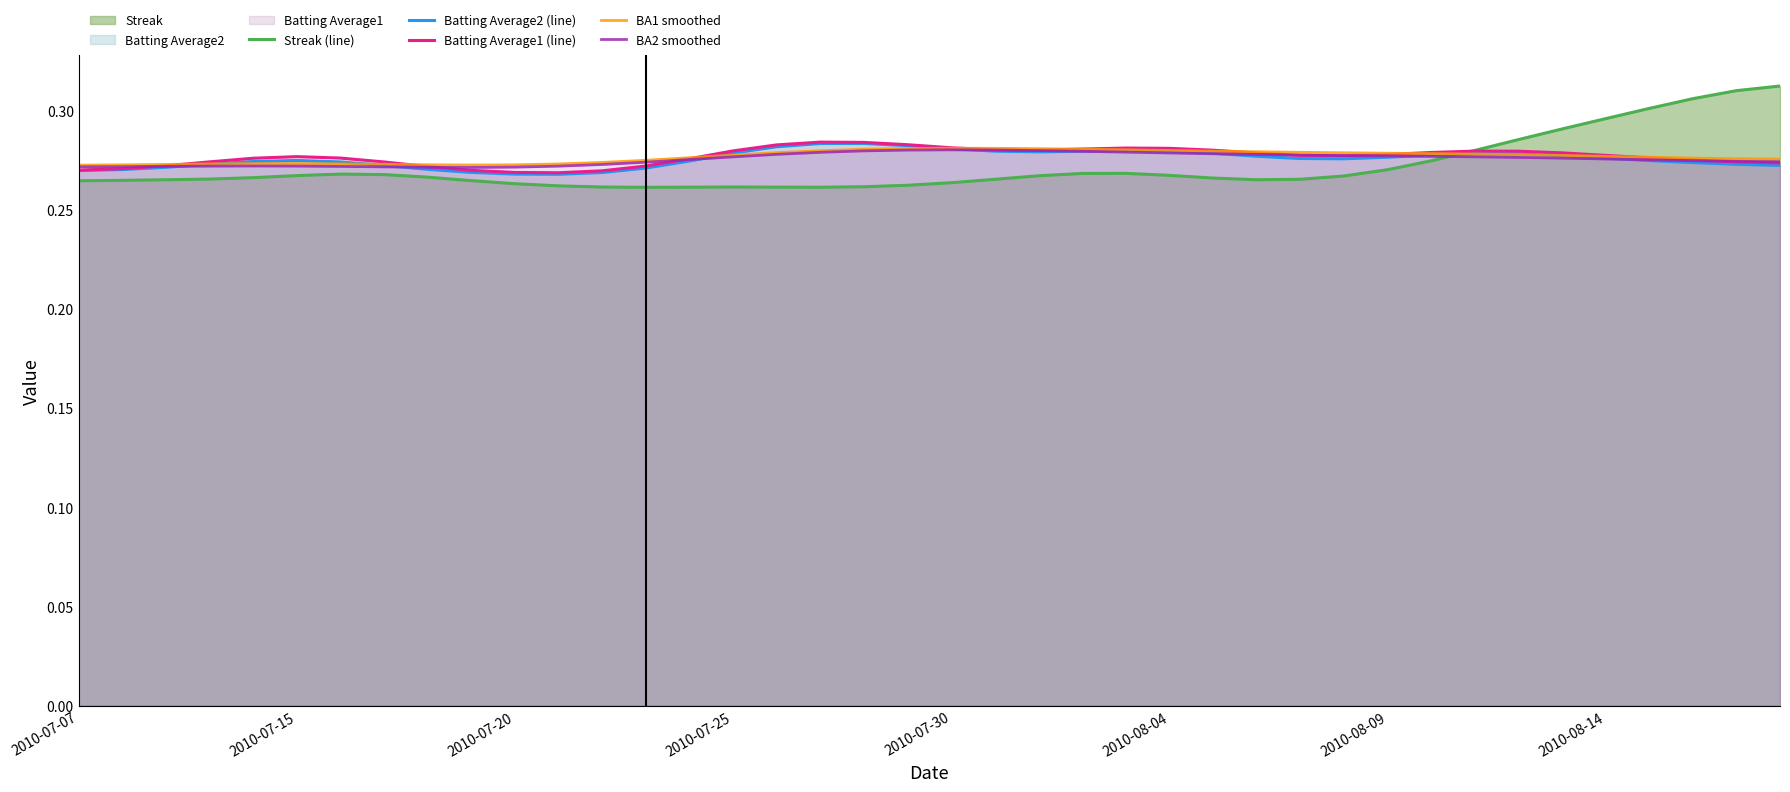

Which series has the widest spread of values?

Streak (line)